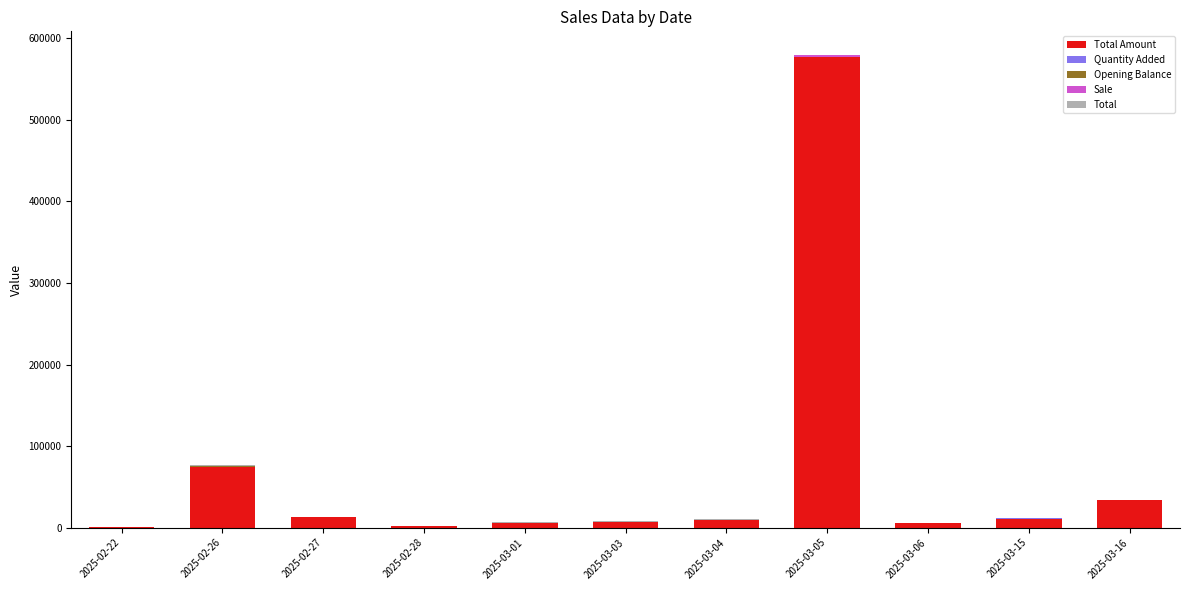

At which category is the sum across all series the highest?

2025-03-05